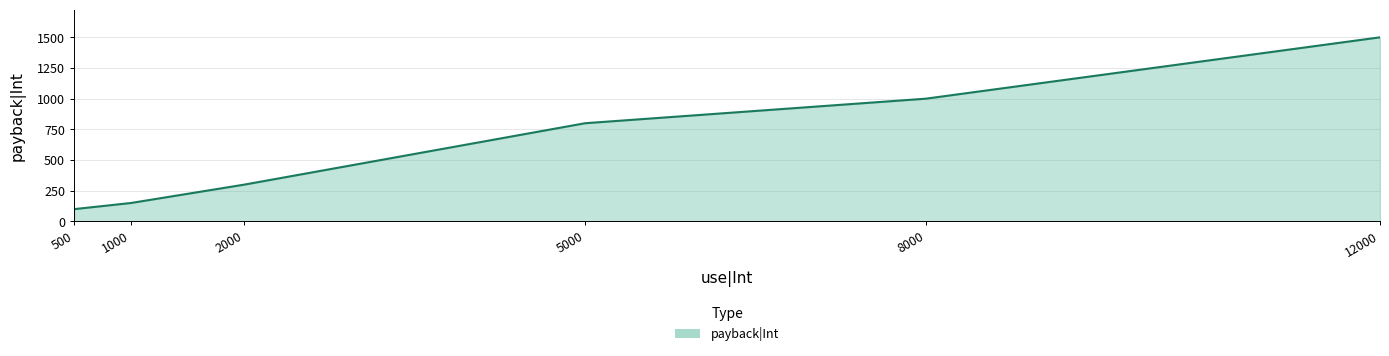

Between 2000 and 5000, which is larger?

5000